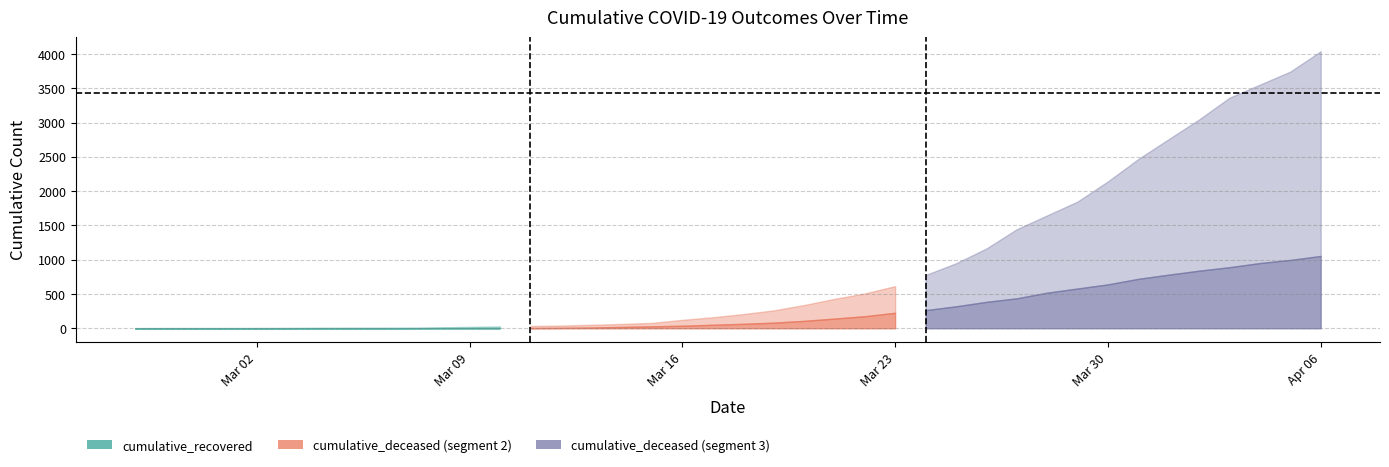

True or false: cumulative_deceased and cumulative_recovered cross at least once.

False